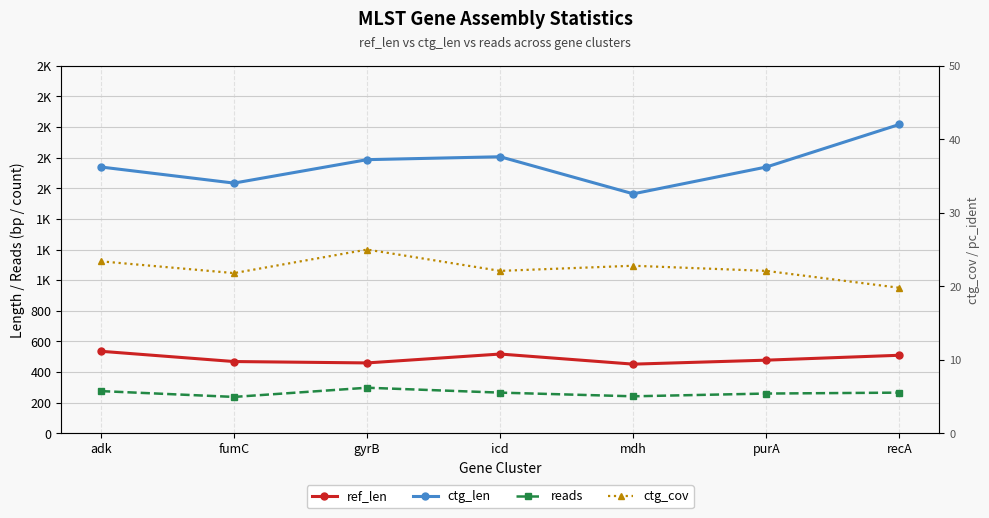

Which series has the largest total across all categories?

ctg_len